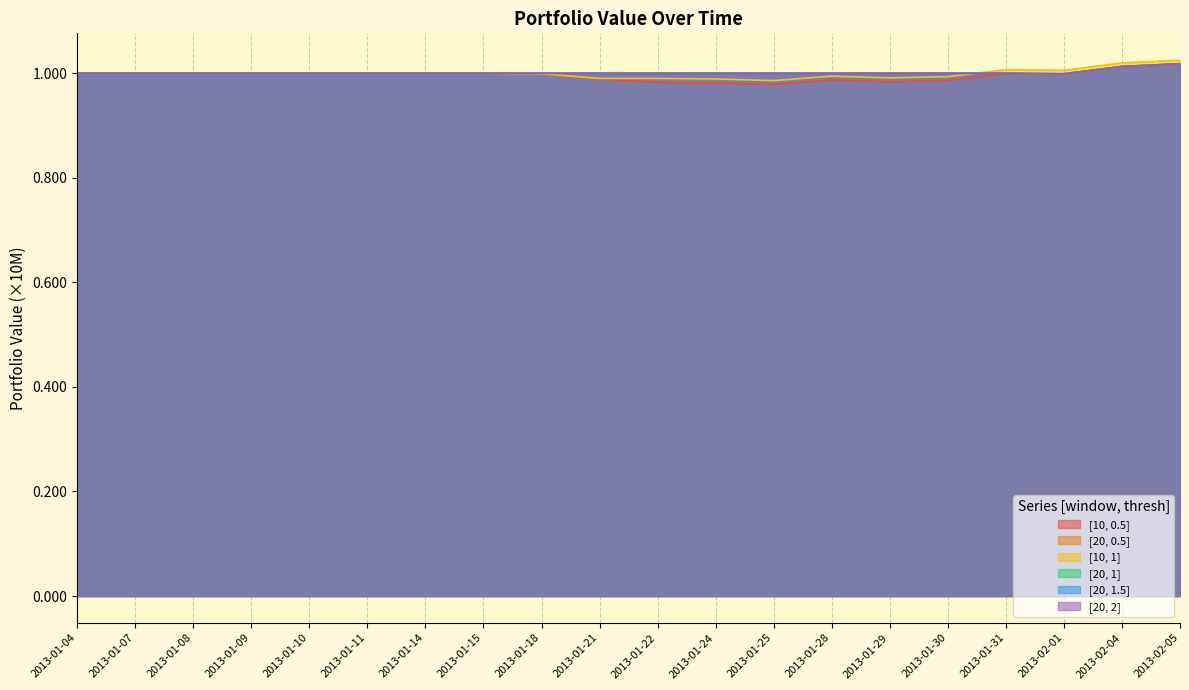

Between 2013-01-25 and 2013-01-08, which is larger?

2013-01-08